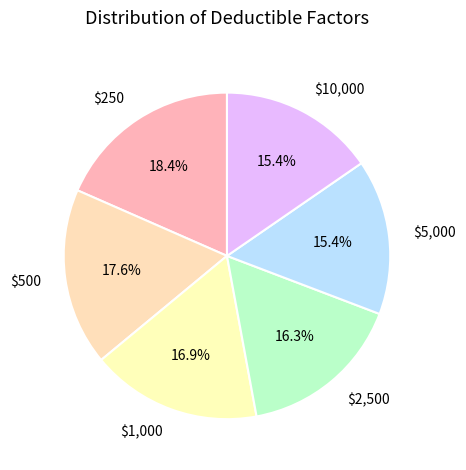

To the nearest percent, what is the difference between the $5,000 and $250 slice percentages?

3%